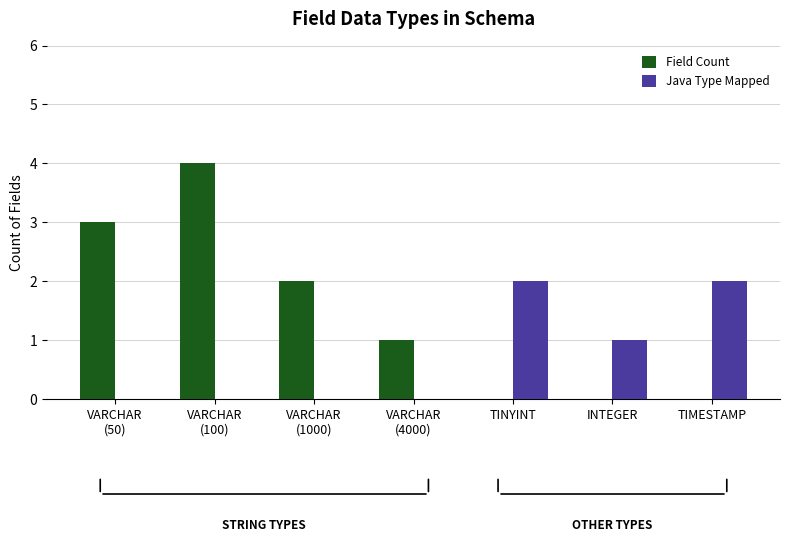

Reading left to right, extract all data points from this chart.

Field Count: VARCHAR
(50)=3	VARCHAR
(100)=4	VARCHAR
(1000)=2	VARCHAR
(4000)=1	TINYINT=0	INTEGER=0	TIMESTAMP=0
Java Type Mapped: VARCHAR
(50)=0	VARCHAR
(100)=0	VARCHAR
(1000)=0	VARCHAR
(4000)=0	TINYINT=2	INTEGER=1	TIMESTAMP=2